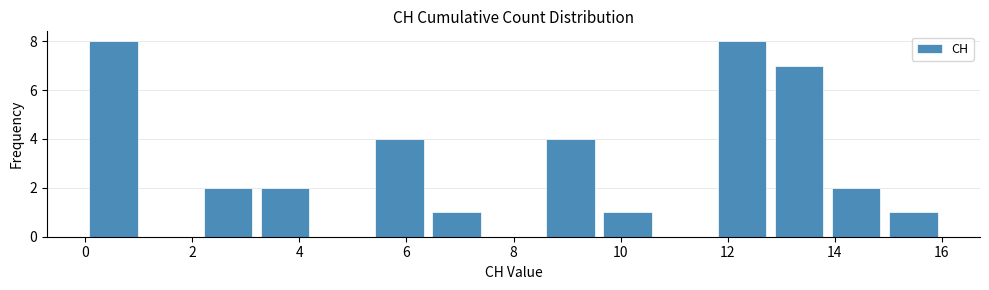

What is the height of the bar covering 5.4 to 6.4 on the x-axis? Neither the bar edges nor the heights are printed on the chart, so give them approximately, as read against the axes.

4